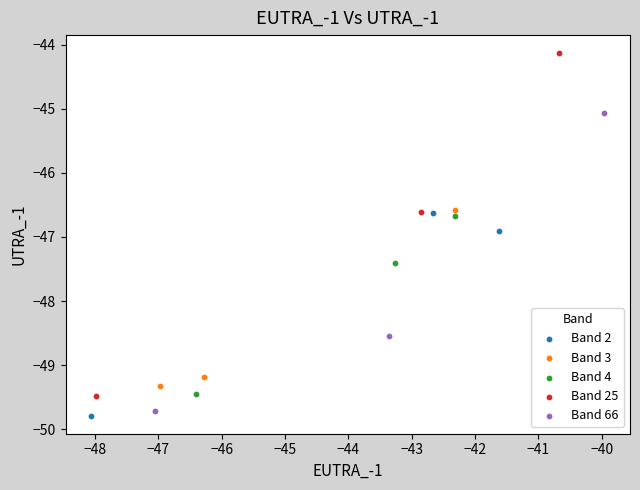

Which series reaches the minimum Y coordinate?

Band 2